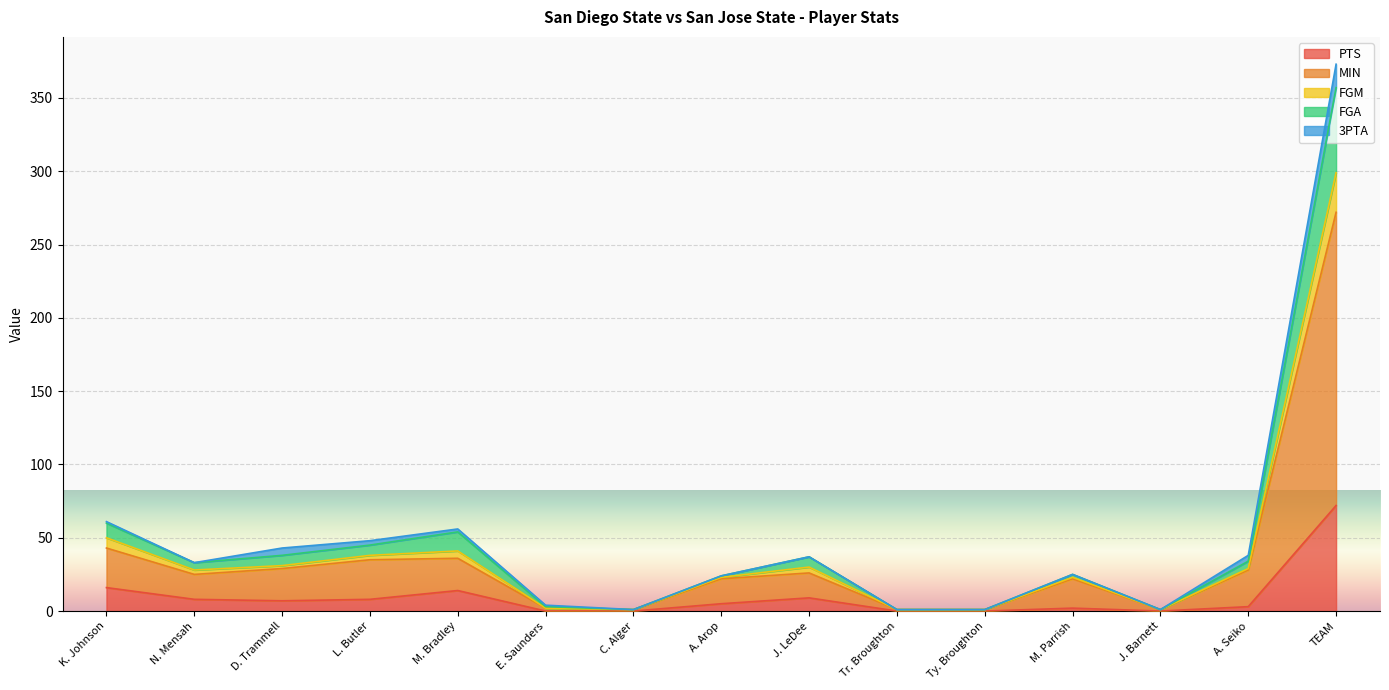

The value of PTS at A. Seiko is 4. True or false?

False